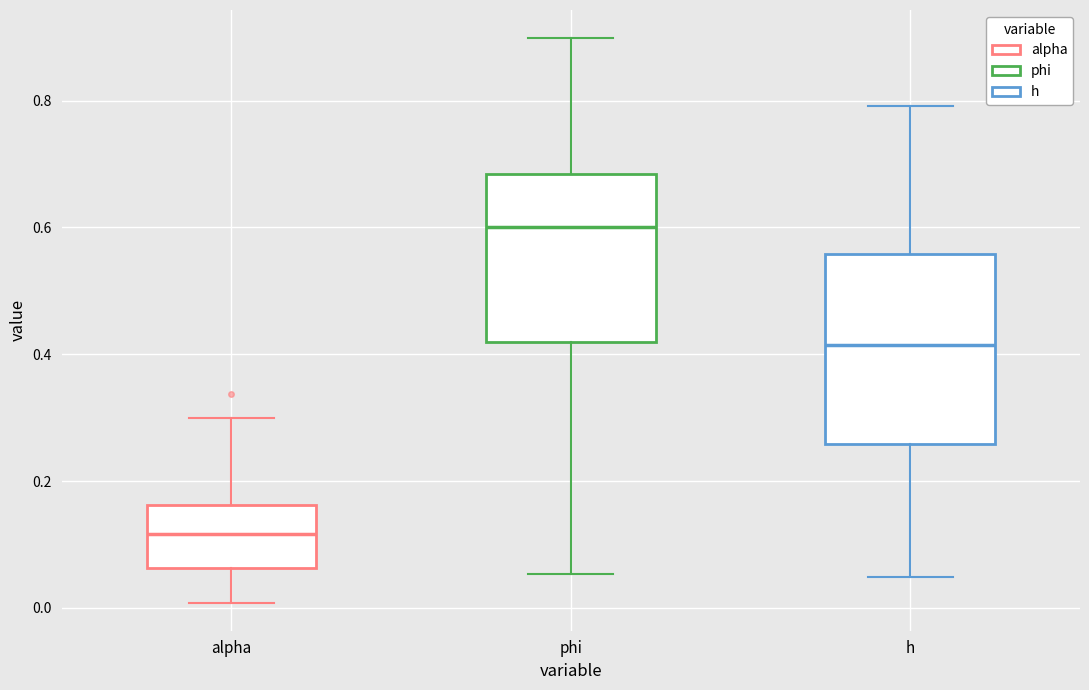

Reading left to right, transcribe this box plot: for each box, give where its median line is, the range the box spans, and where its two whiskers end, as read against the y-axis. The values are not printed on the chart, so give them approximately, as read against the axis.

alpha: median 0.12, box 0.06 to 0.16, whiskers 0.00 to 0.30
phi: median 0.60, box 0.42 to 0.68, whiskers 0.06 to 0.90
h: median 0.42, box 0.26 to 0.56, whiskers 0.04 to 0.80